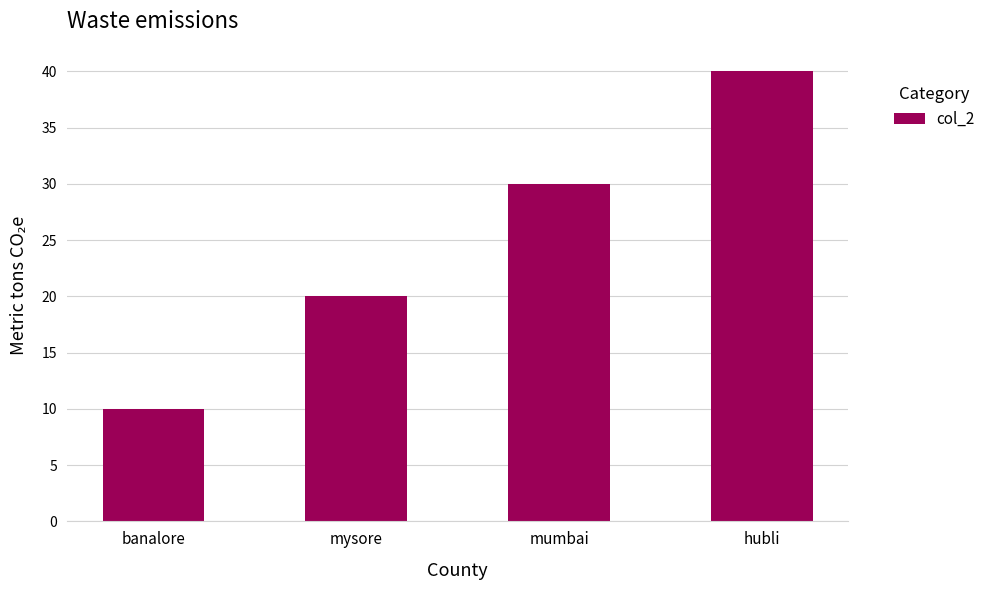

How many categories are shown in the chart?

4